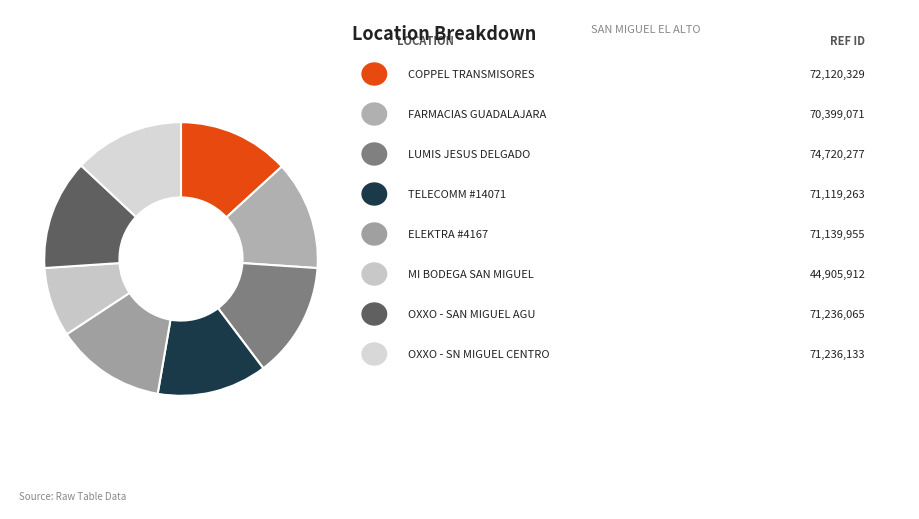

To the nearest percent, what is the difference between the largest and smallest slice percentages?

5%